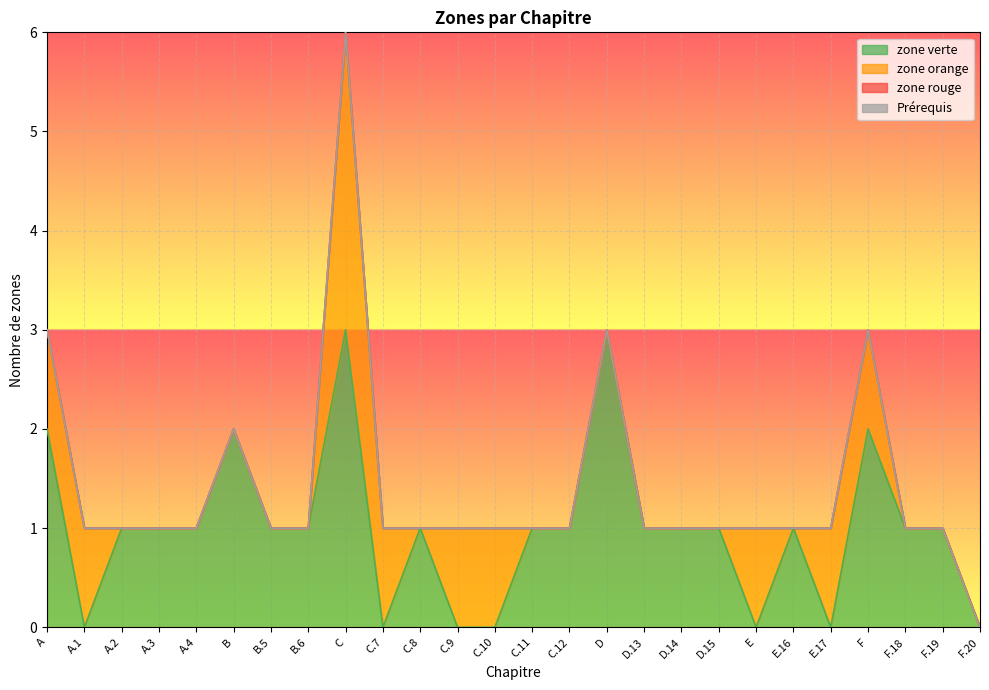

Between A.4 and D, which series saw the biggest shift?

zone verte